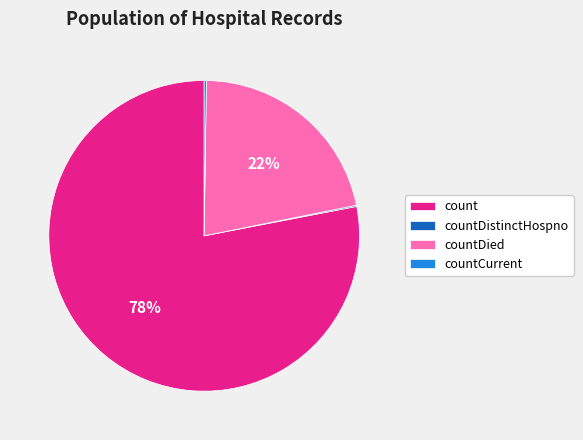

What is the largest slice in the pie chart?

count